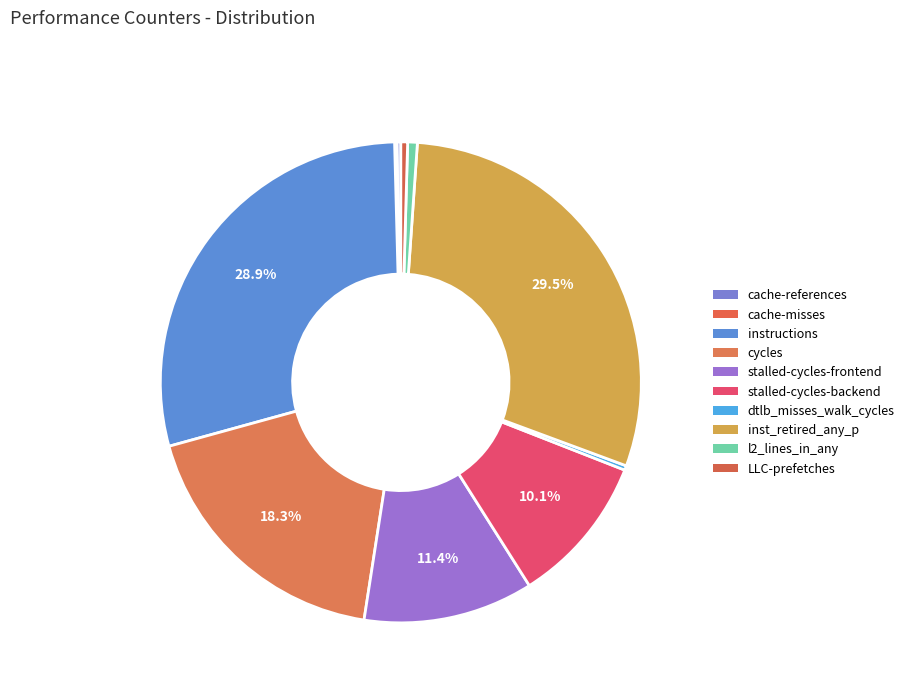

Which has a higher value, LLC-prefetches or instructions?

instructions